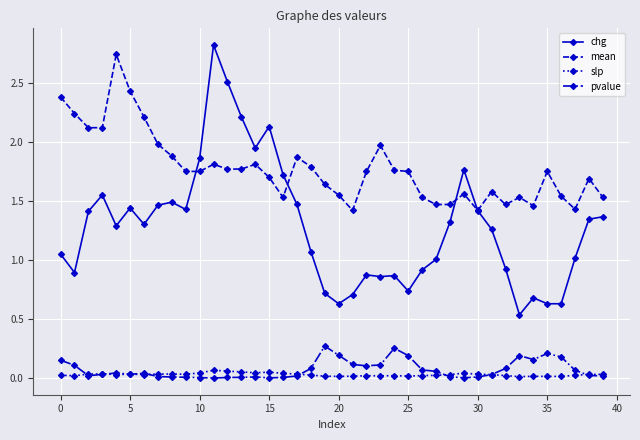

Which series has the largest total across all categories?

mean